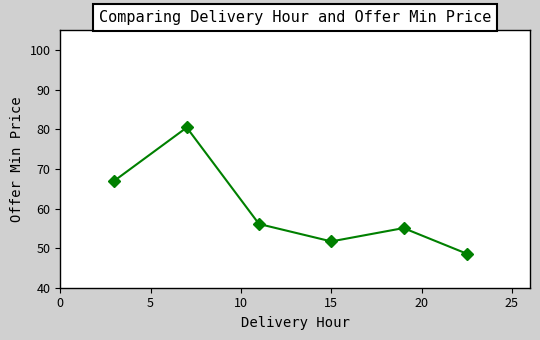

What is the smallest value displayed?

48.6